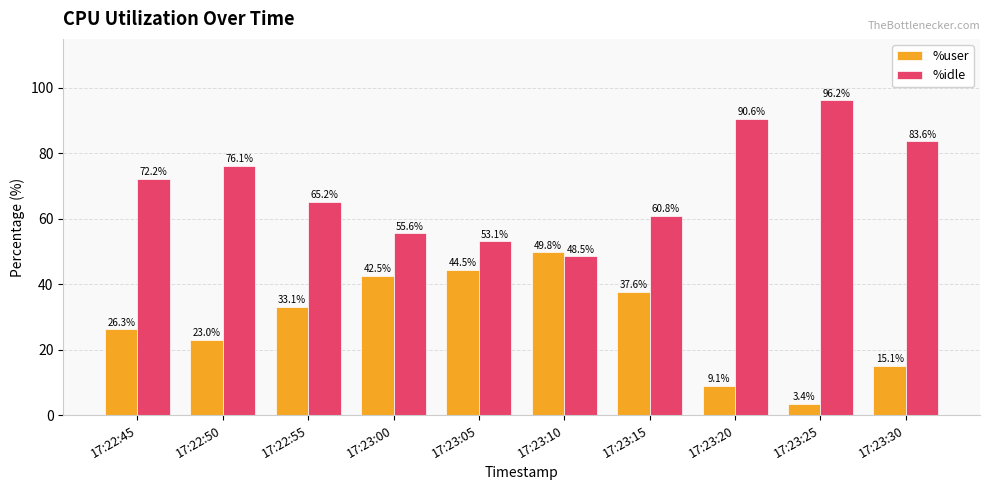

List the series in order of their peak value, highest first.

%idle, %user